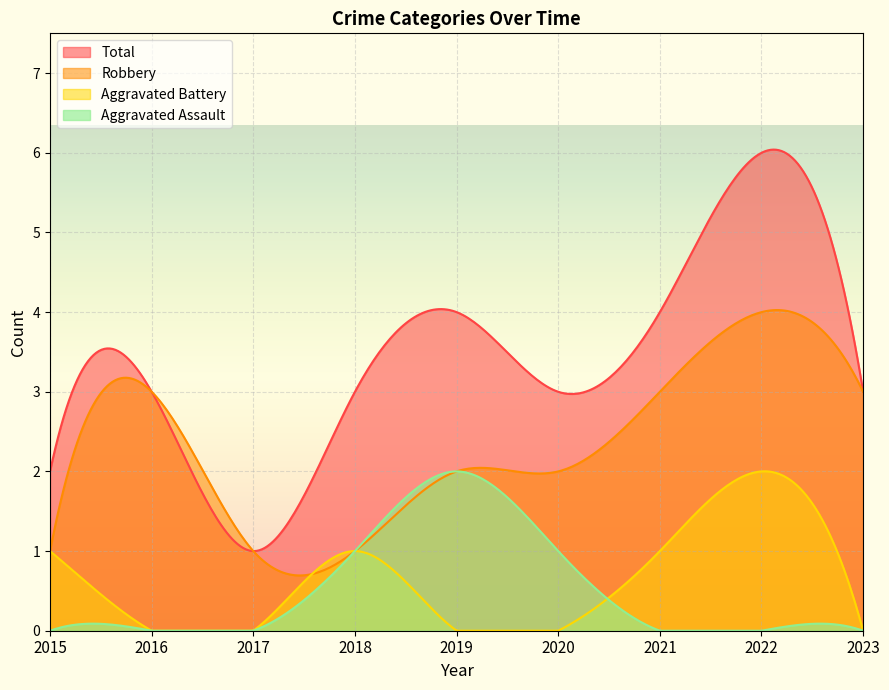

True or false: Robbery has more than 2 points higher than both neighbors.

True